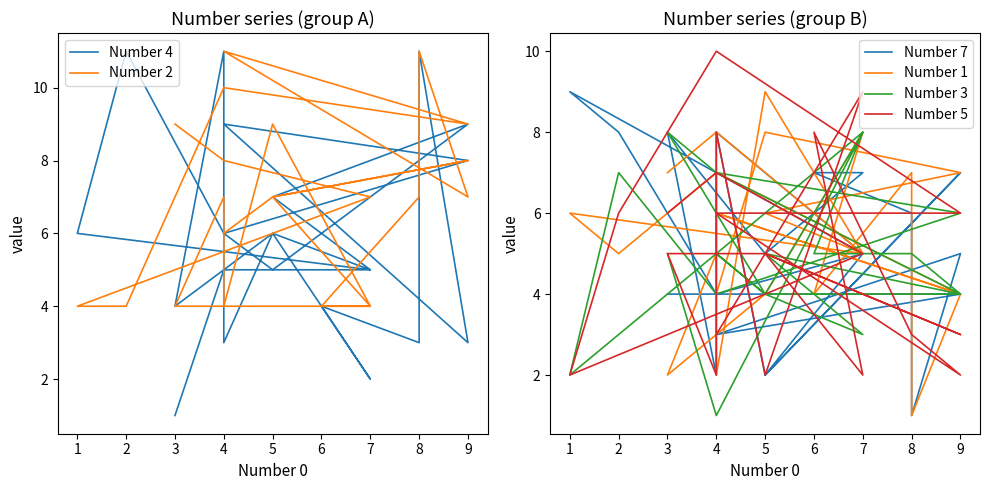

What is the maximum value shown in the chart?

11